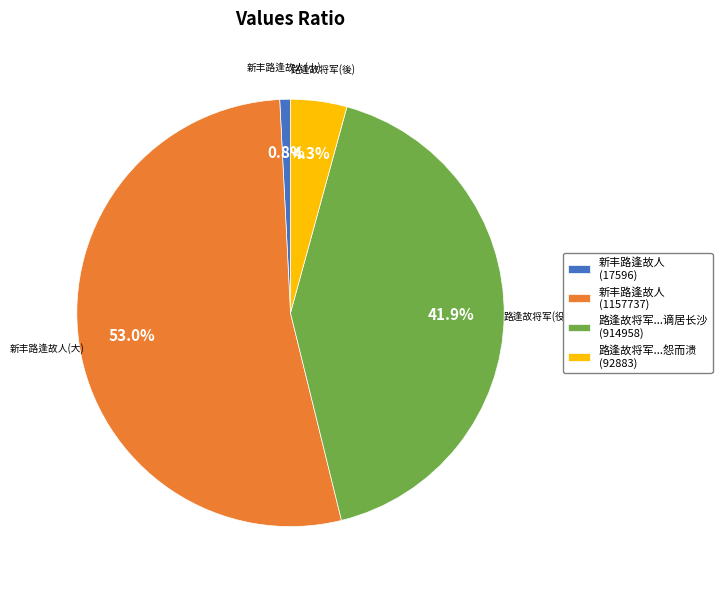

Combined, do 路逢故将军...怨而溃 (92883) and 新丰路逢故人 (1157737) account for over 50%?

Yes